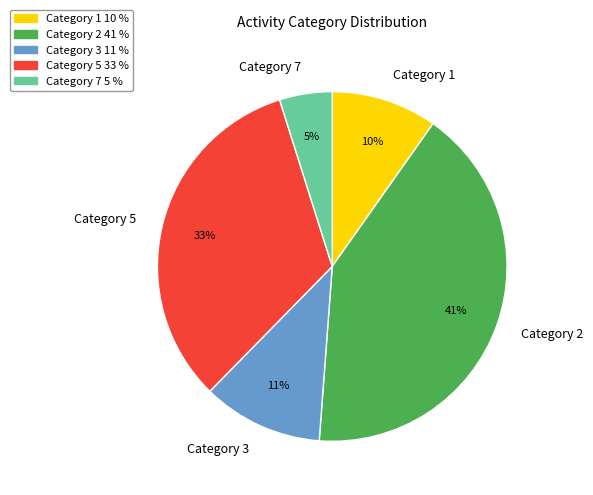

True or false: Category 5 accounts for 33% of the total.

True